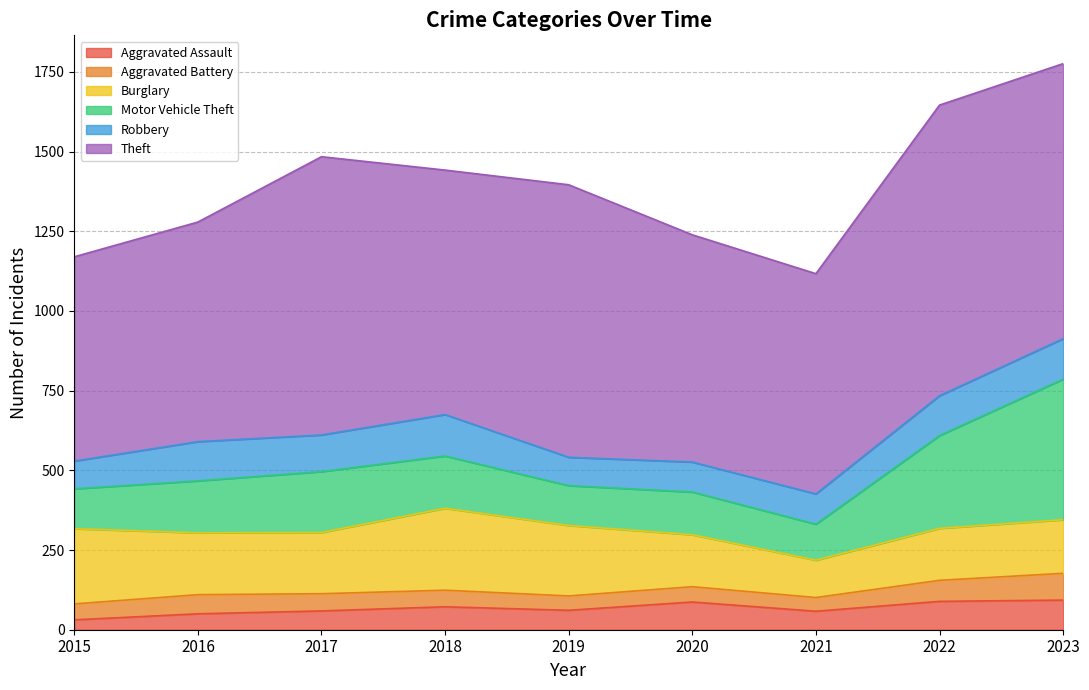

Is the value of Robbery at 2020 greater than the value of Motor Vehicle Theft at 2022?

No